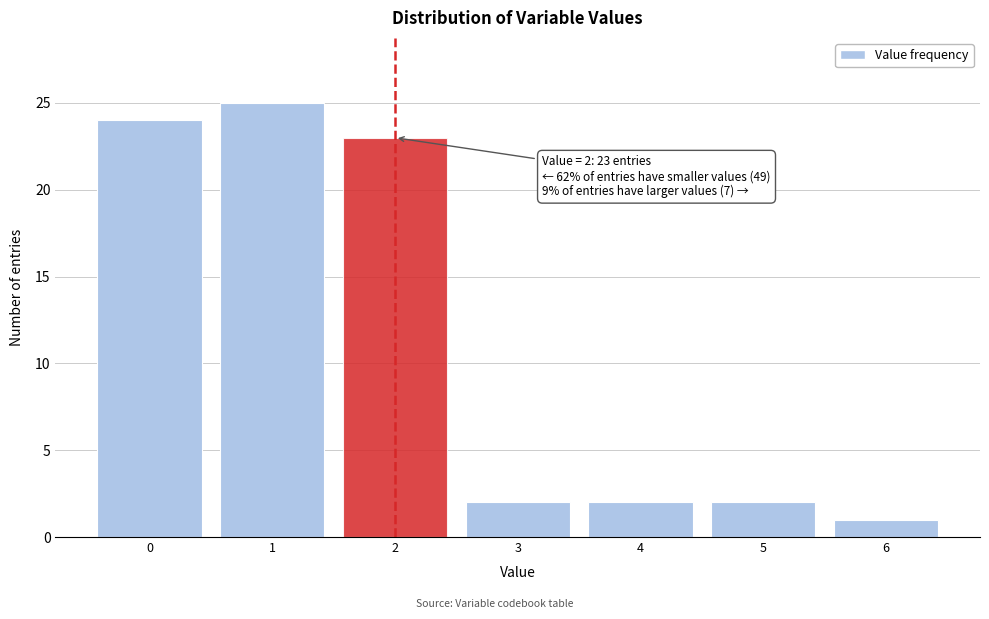

Reading left to right, extract all data points from this chart.

24	25	23	2	2	2	1